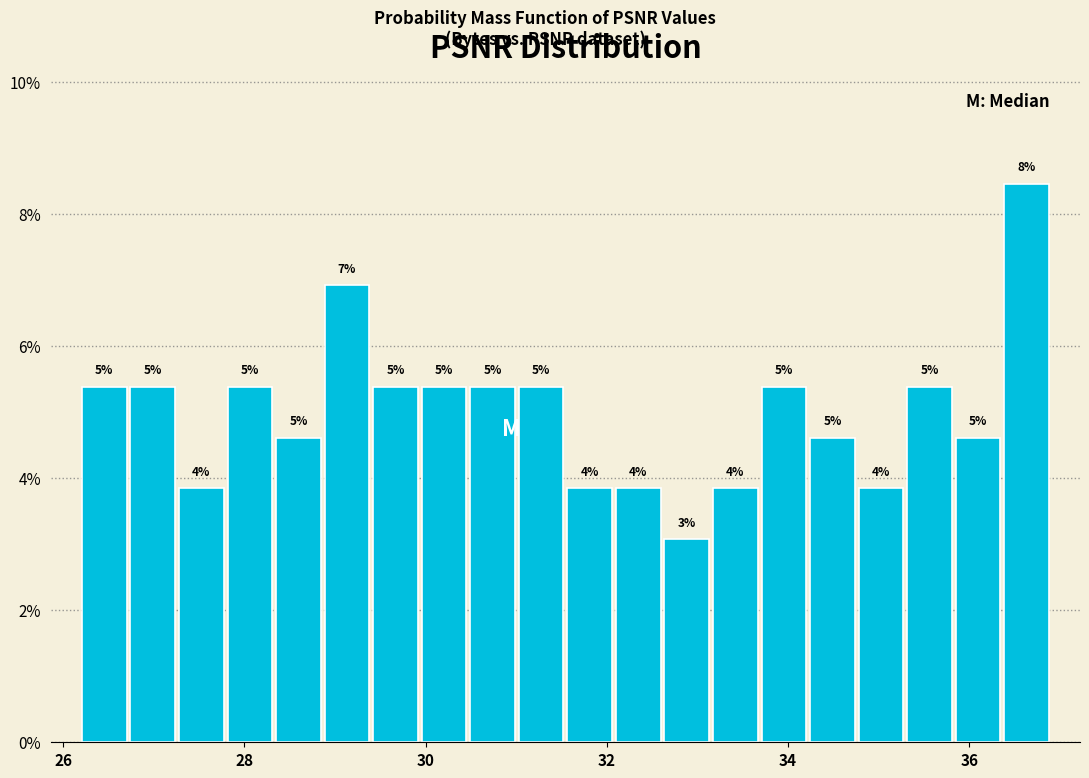

Around what value on the x-axis is the tallest bar? Give the approximate position of its centre, as read against the axis.

36.6